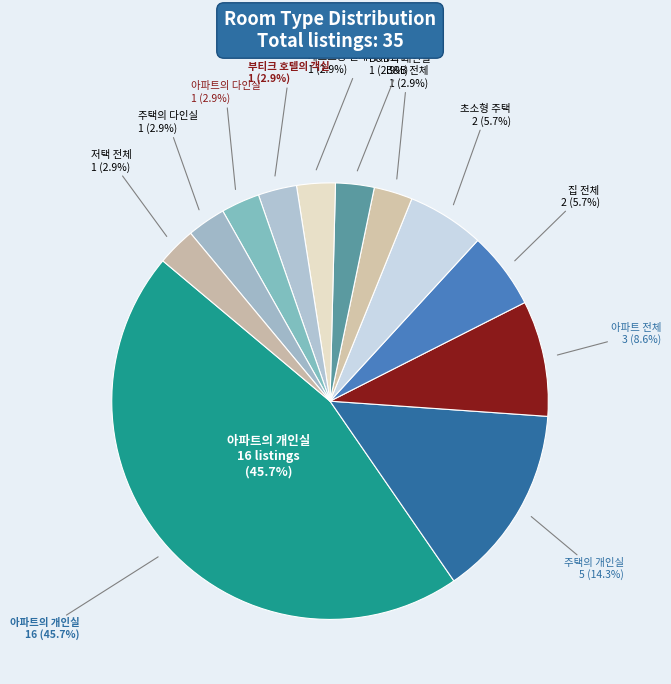

Rank the categories by value from highest to lowest.

아파트의 개인실, 주택의 개인실, 아파트 전체, 집 전체, 초소형 주택, B&B 전체, B&B의 개인실, 게스트용 별채의 다인실, 부티크 호텔의 객실, 아파트의 다인실, 주택의 다인실, 저택 전체